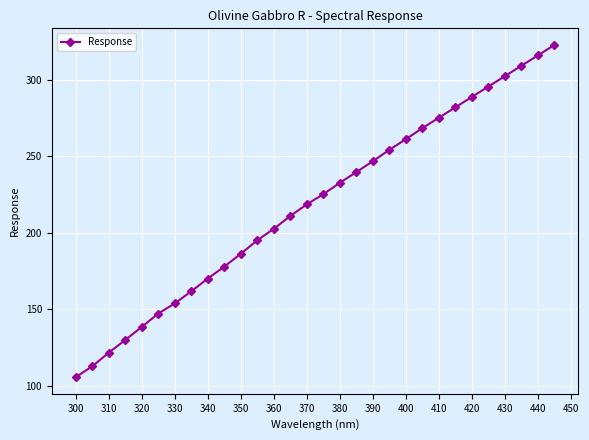

What is the maximum value shown in the chart?

322.9